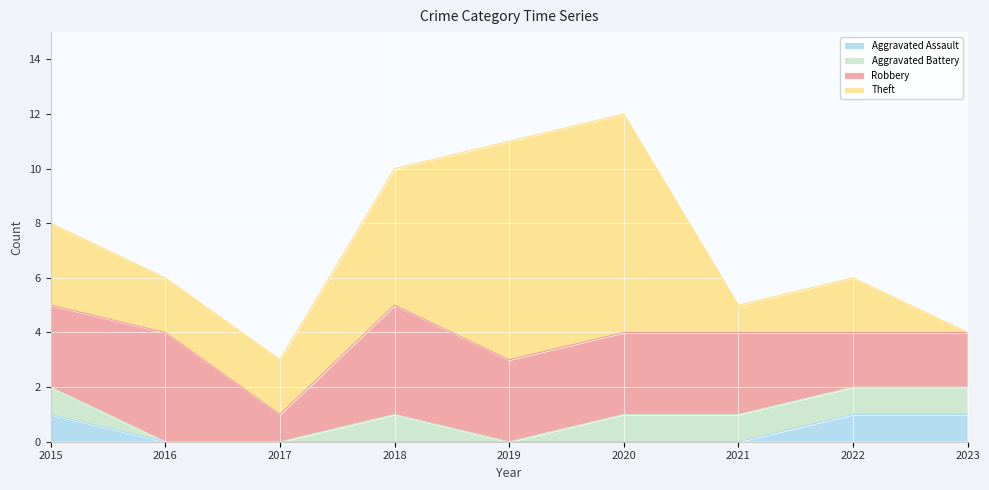

Between 2016 and 2017, which series saw the biggest shift?

Robbery